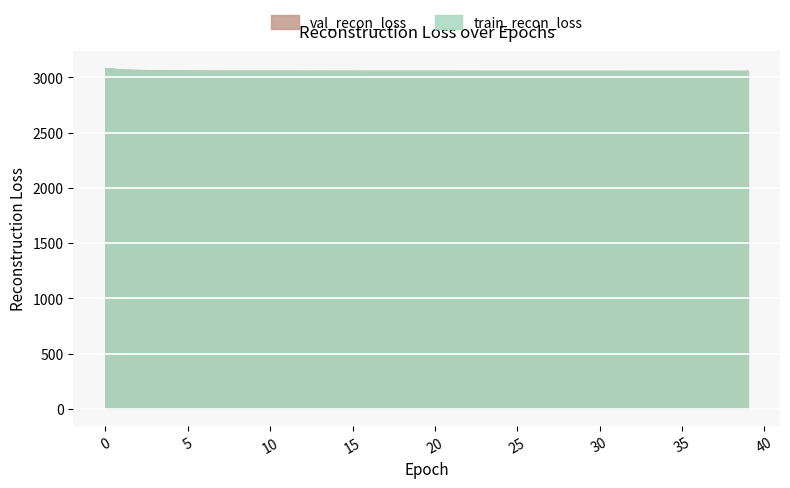

True or false: train_recon_loss and val_recon_loss cross at least once.

False